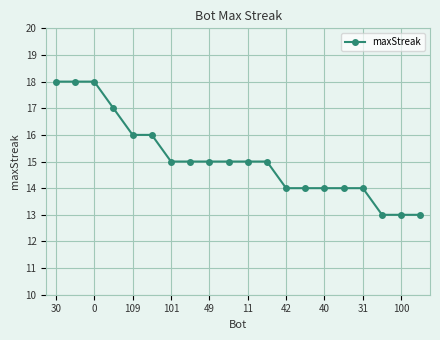

Count the values in the range 14 to 16.

13